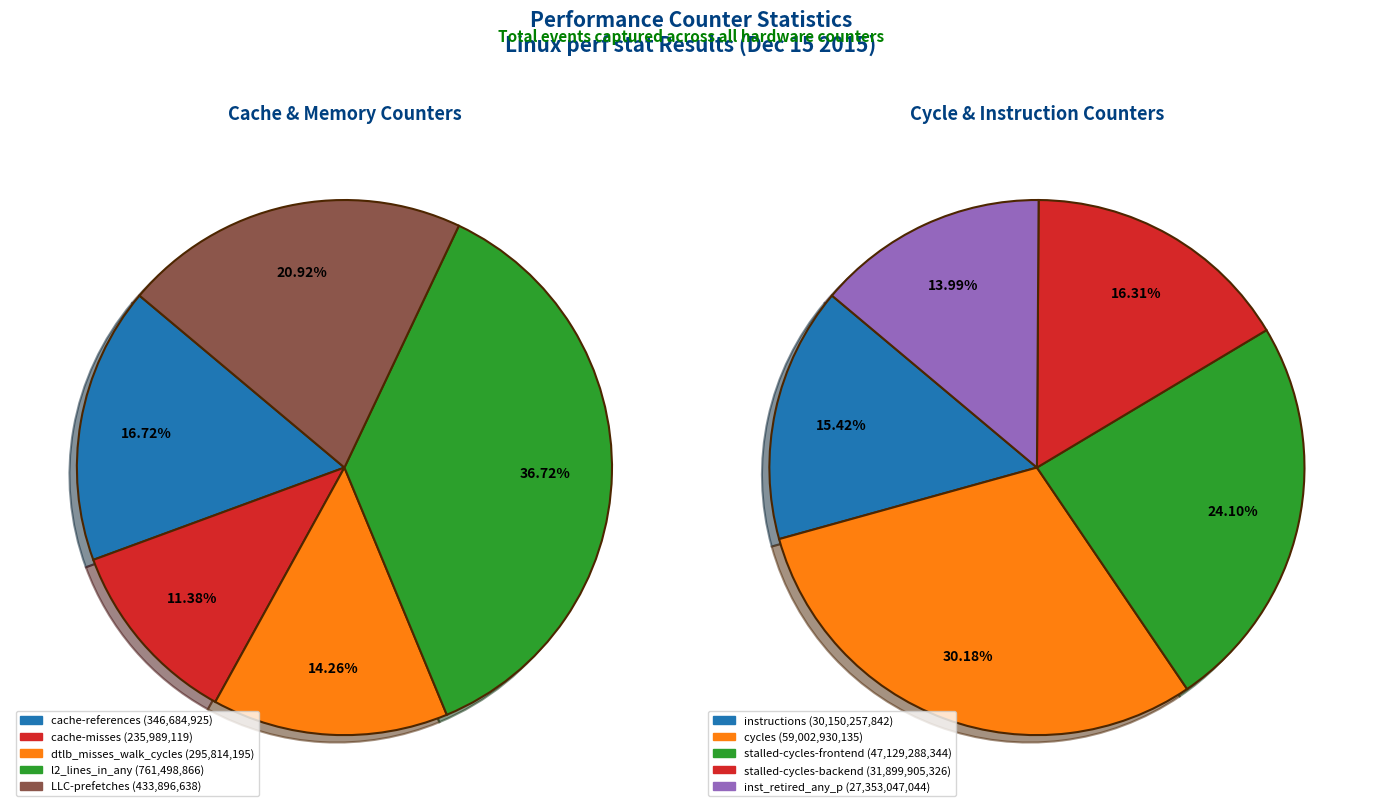

Is instructions the majority of the pie?

No